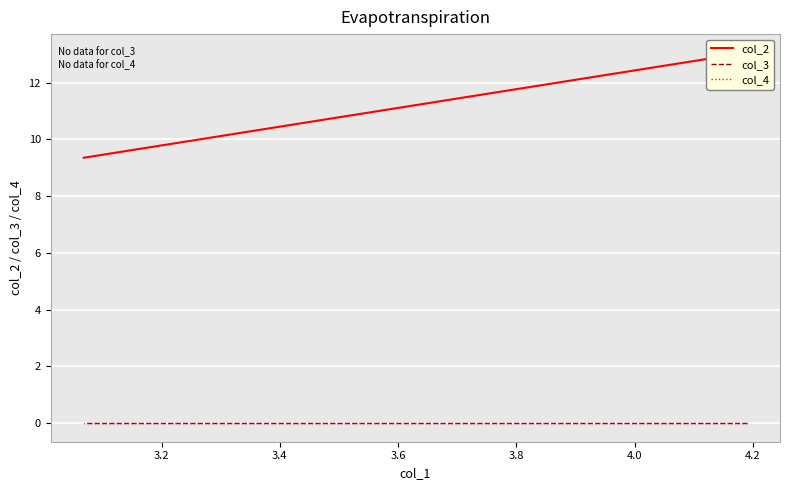

What is the label of the 3rd point from the left?

3.4